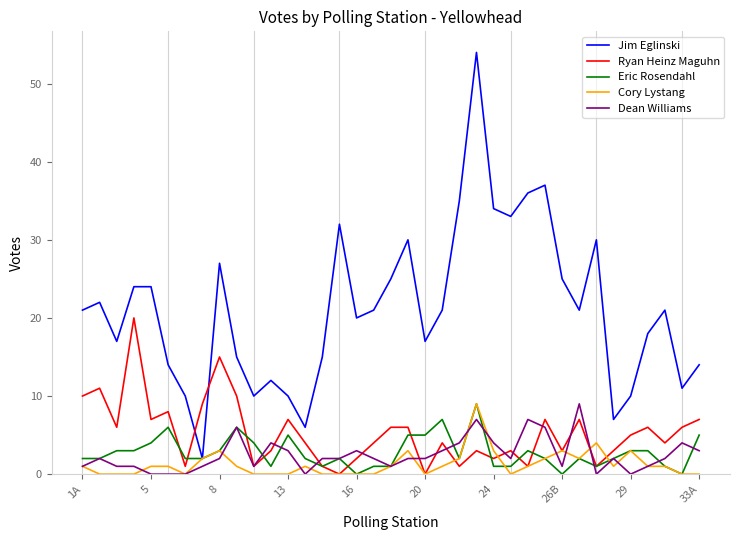

How many times do Ryan Heinz Maguhn and Jim Eglinski cross each other?

2